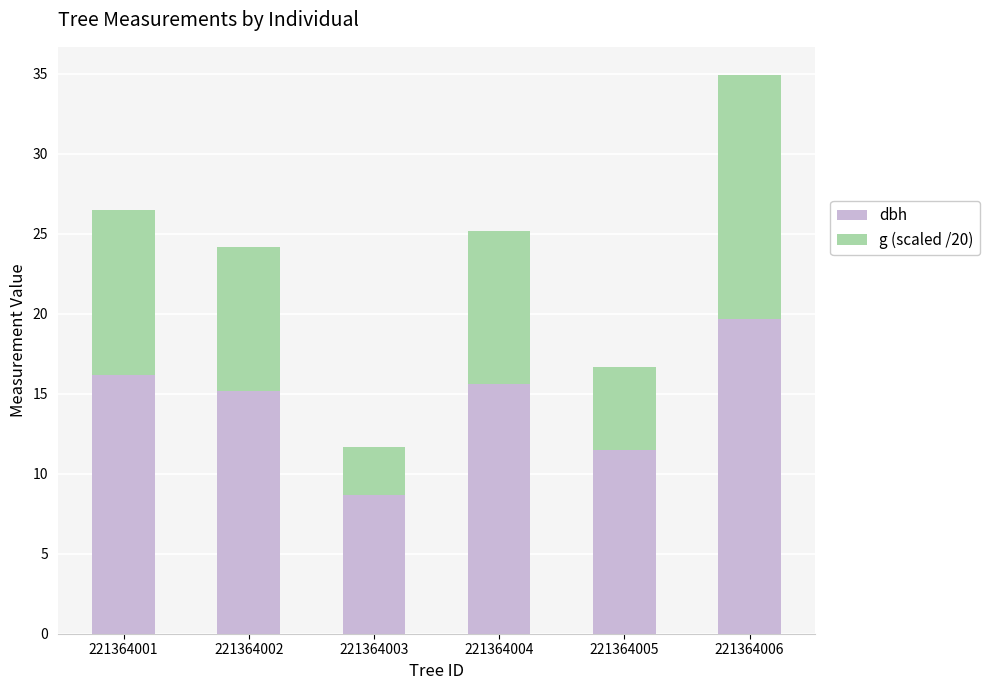

What is the value of the dbh bar at the 1st from the left?

16.2